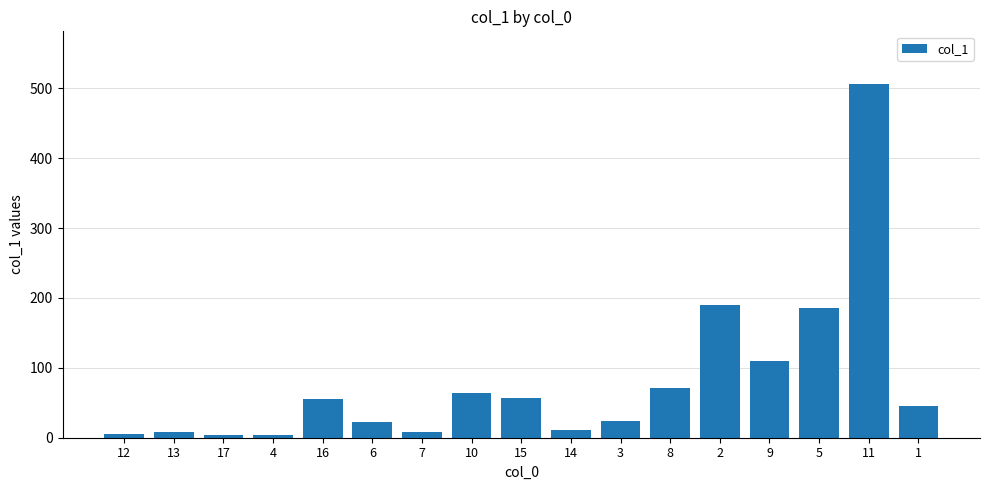

What is the greatest value displayed?

505.8